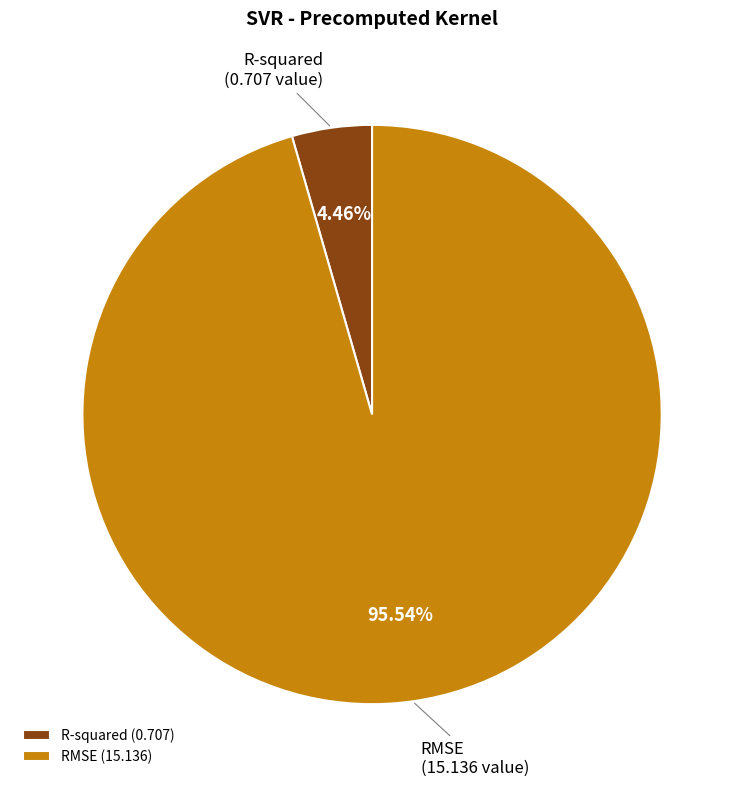

What is the largest slice in the pie chart?

RMSE